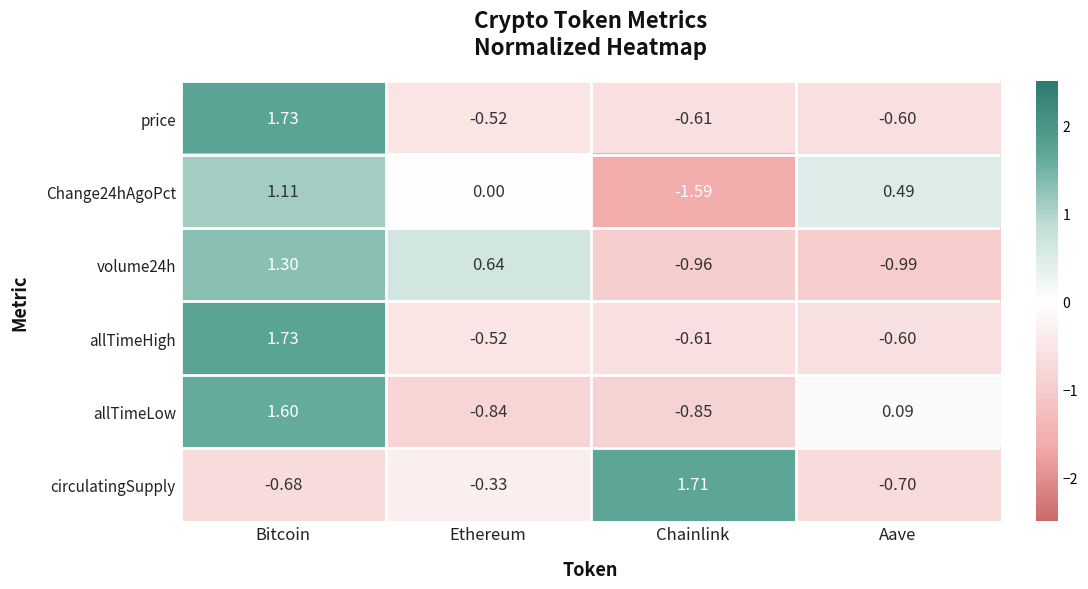

Which category has the highest value in the allTimeHigh series?

Bitcoin